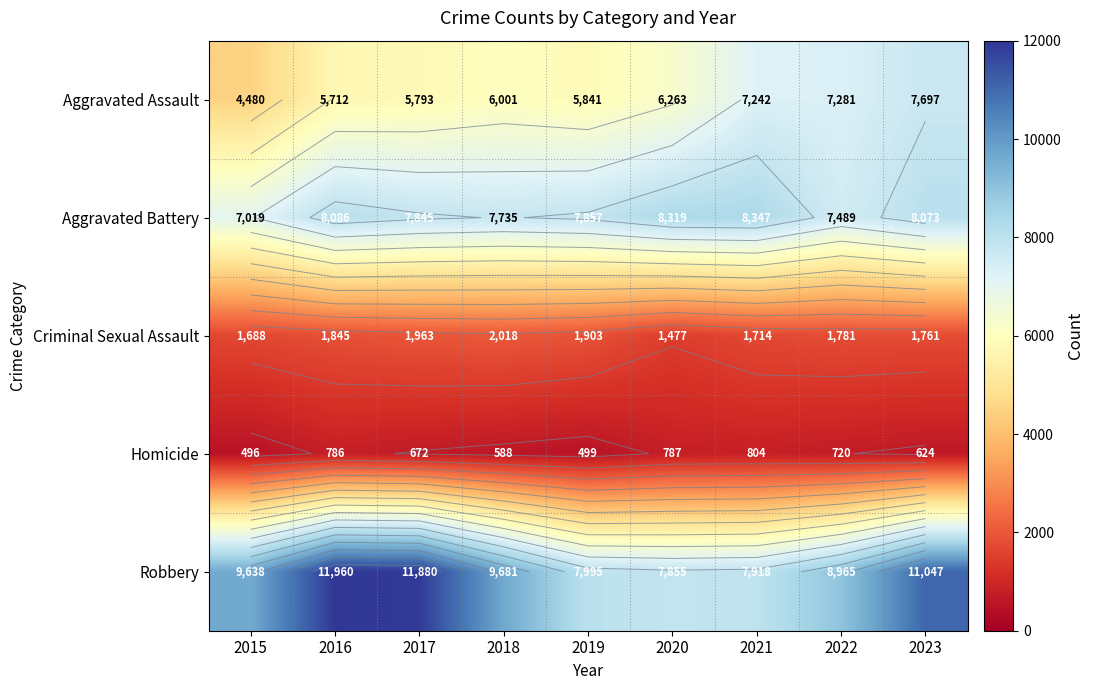

What is the spread (max minus min) of values at 2019?

7496